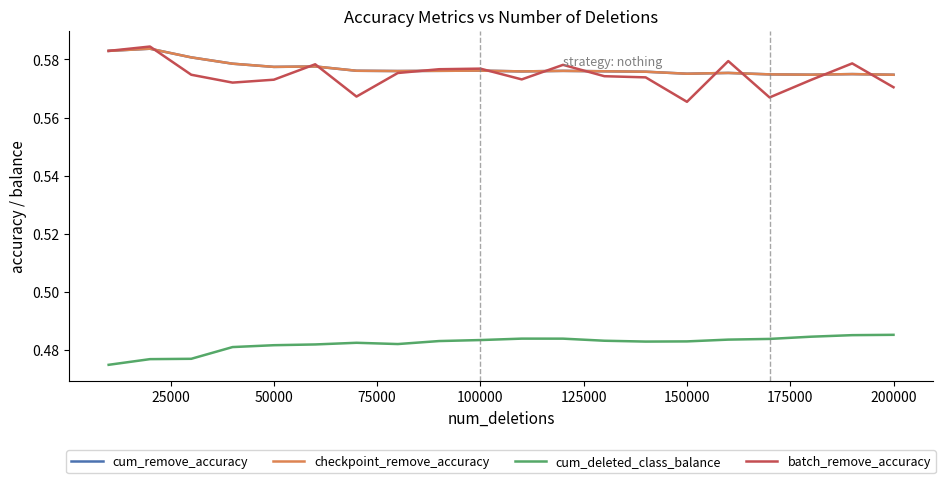

Does the chart display data point markers on the line(s)?

No